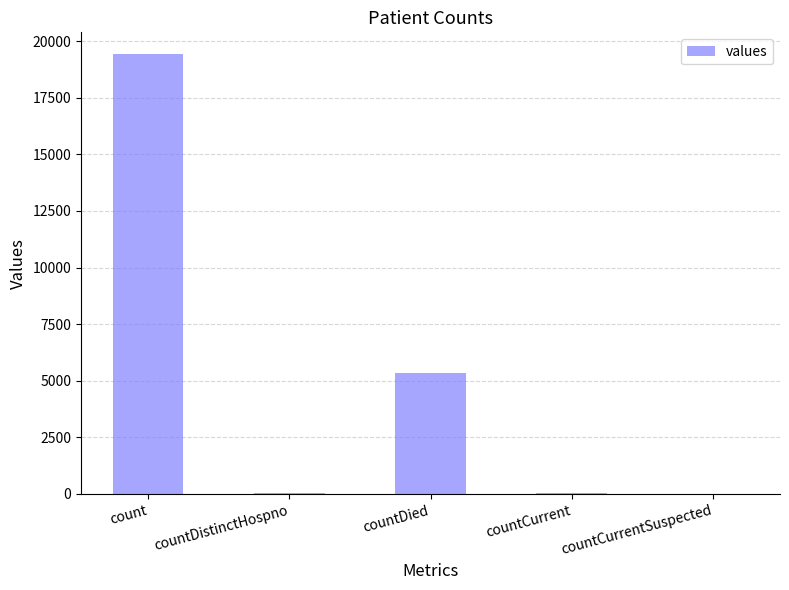

How many categories are shown in the chart?

5